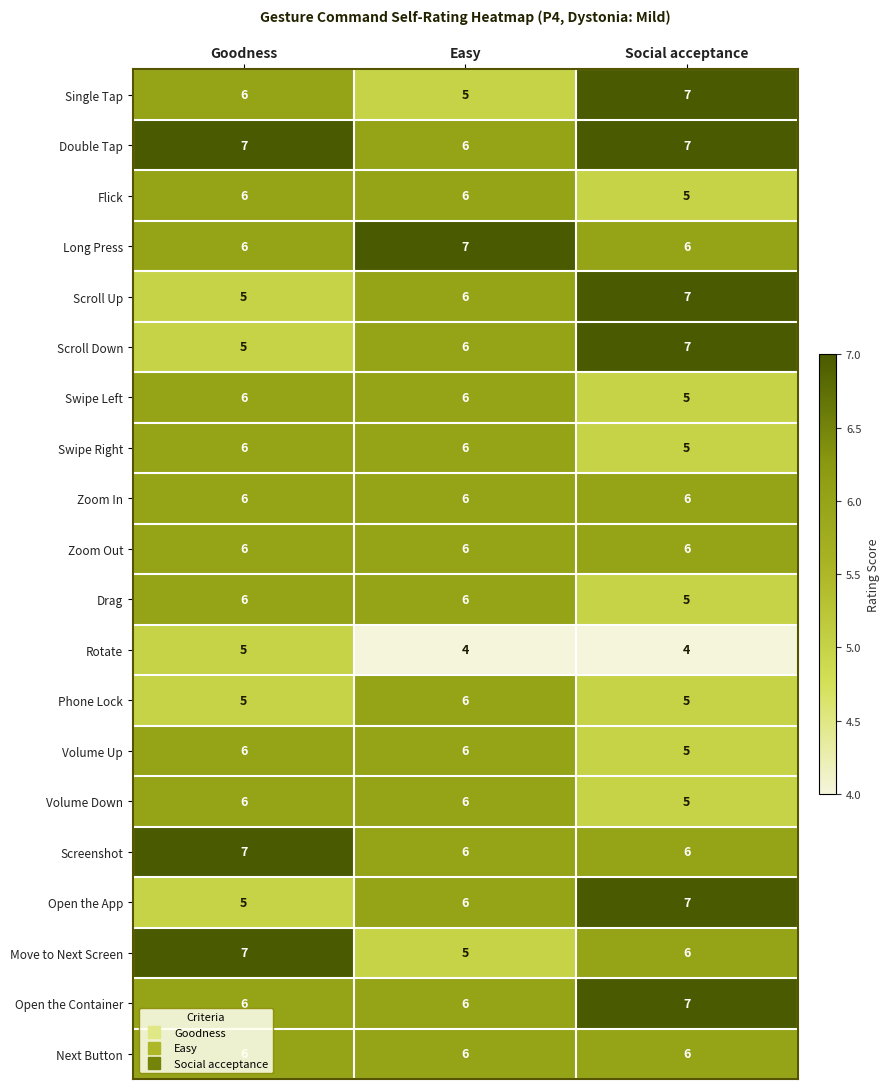

Is it true that Rotate equals 6 at Social acceptance?

False